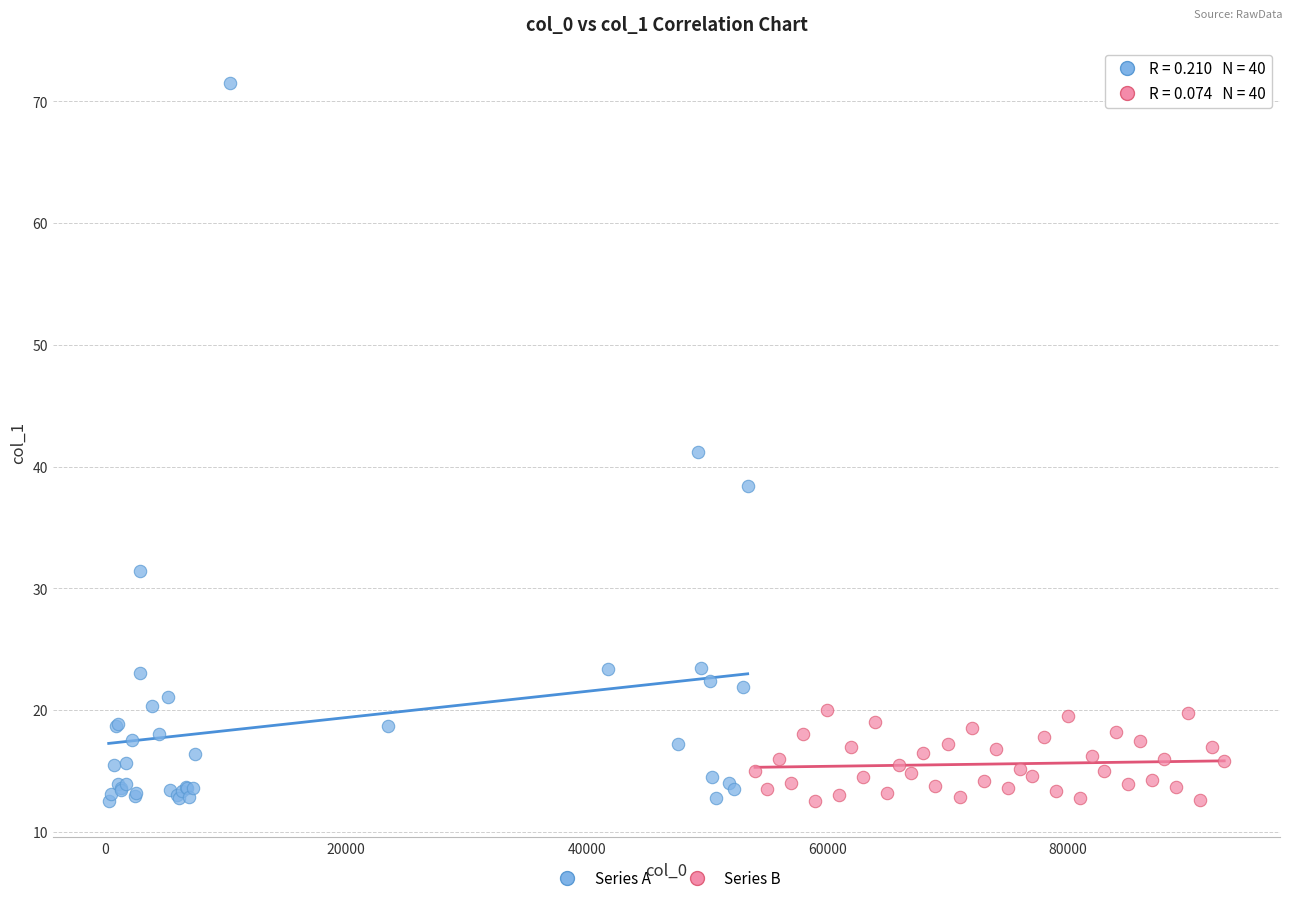

What are all the series names shown in the legend?

Series A, Series B